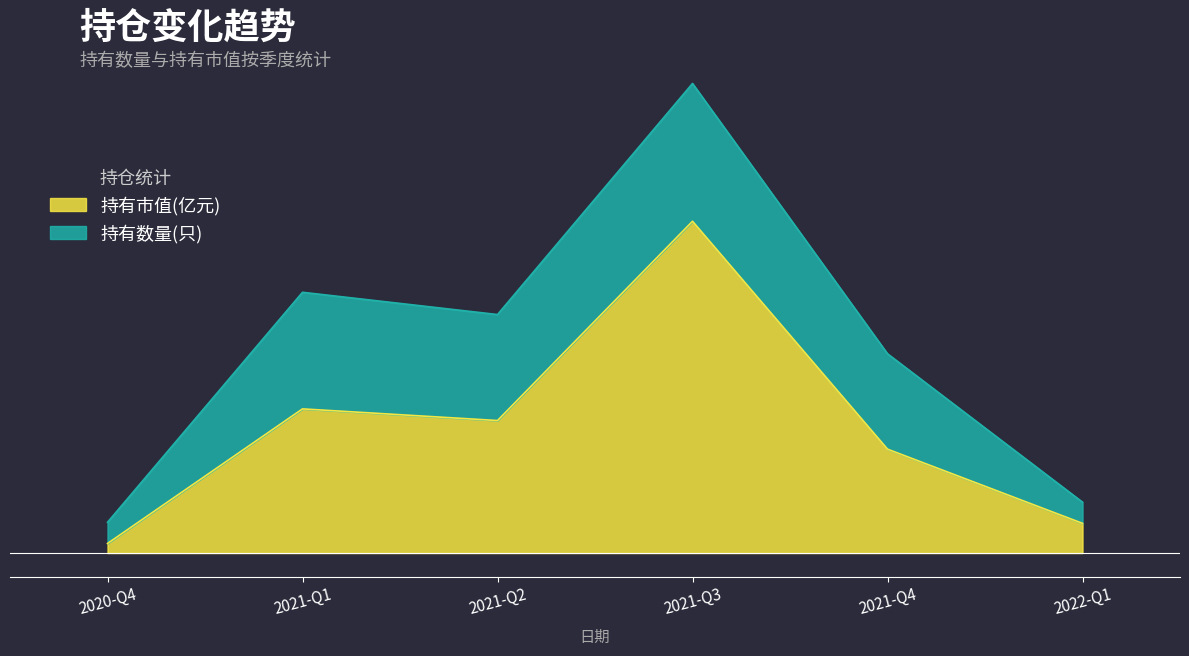

What is the average value?

1.2